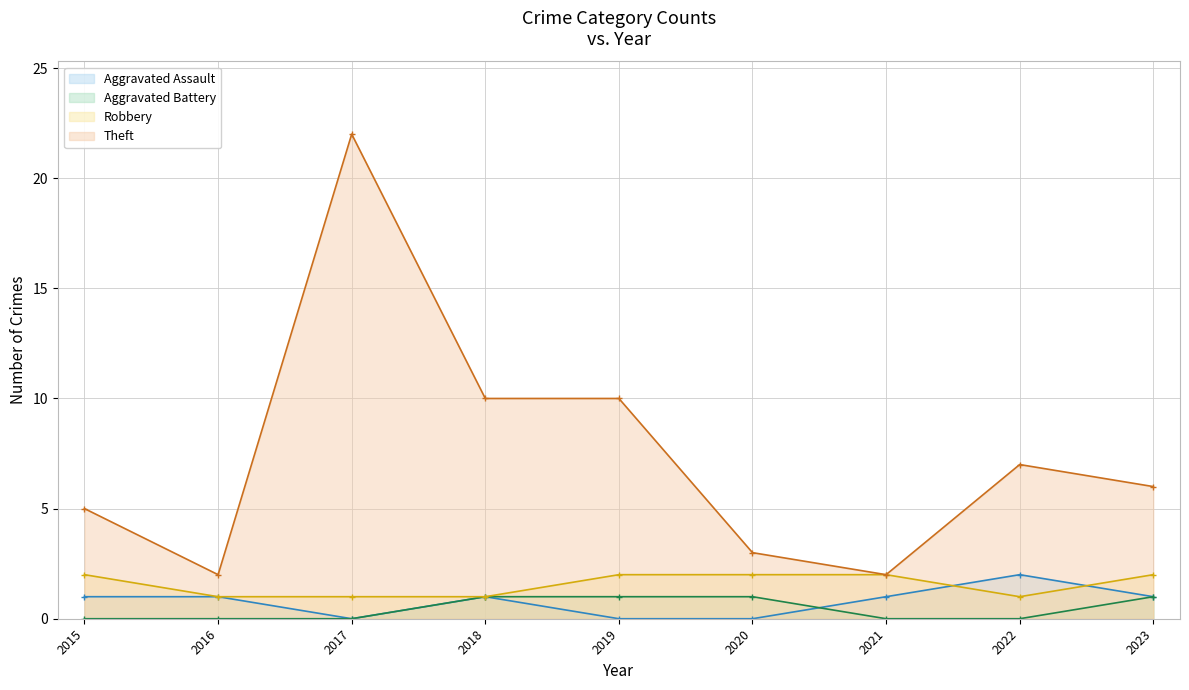

Which category has the lowest value across all series?

2017